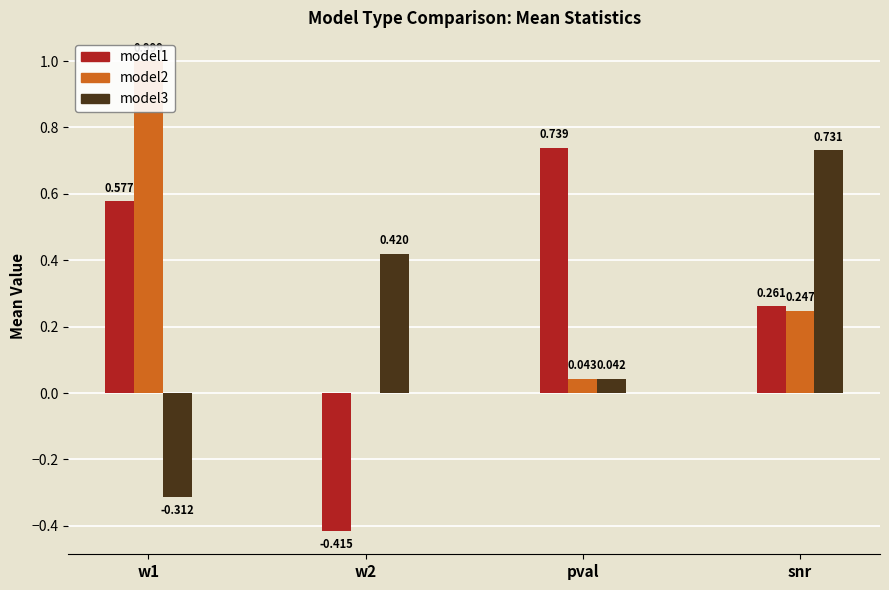

Which series has the largest total across all categories?

model2